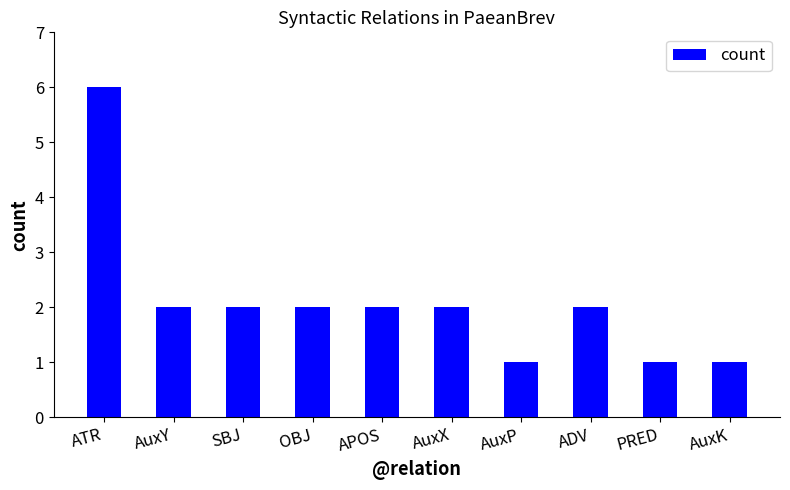

How many values are between 1 and 2?

9